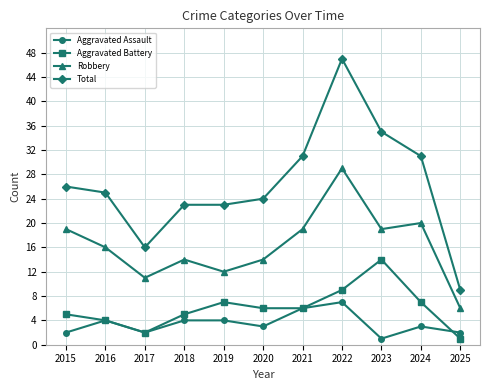

Where is the first local maximum for Aggravated Assault?

2016